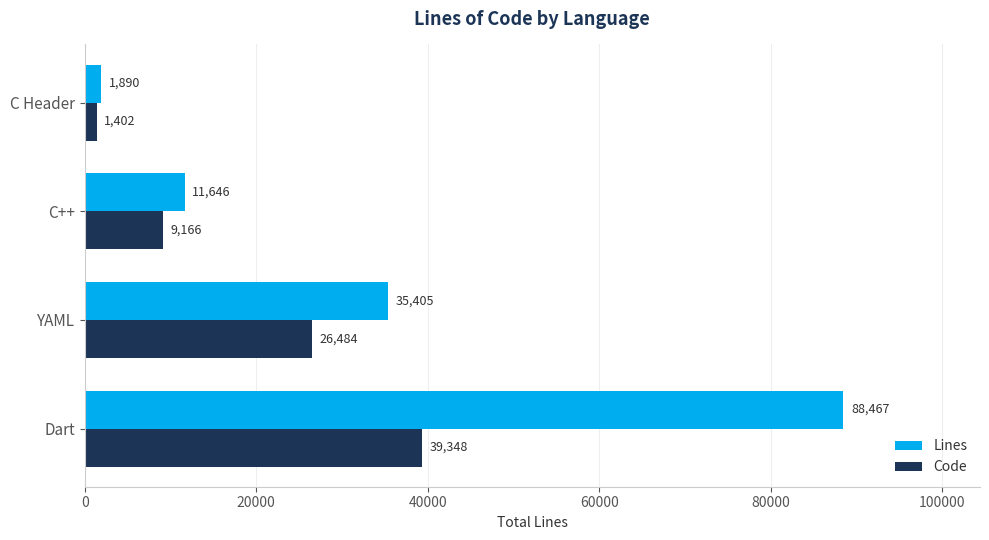

What is the total value across all series at C Header?

3292